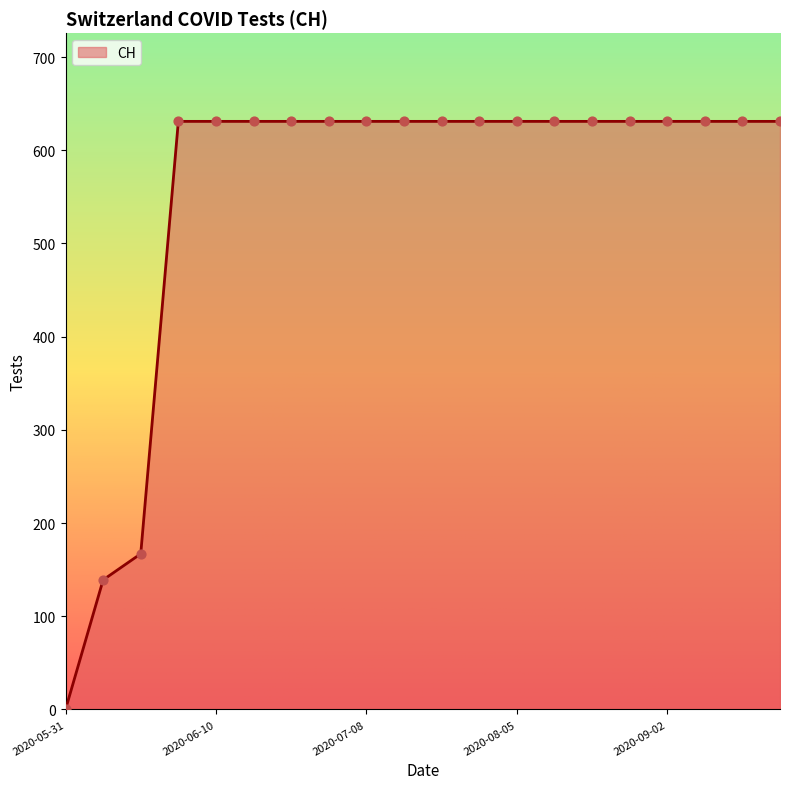

What is the maximum value shown in the chart?

631